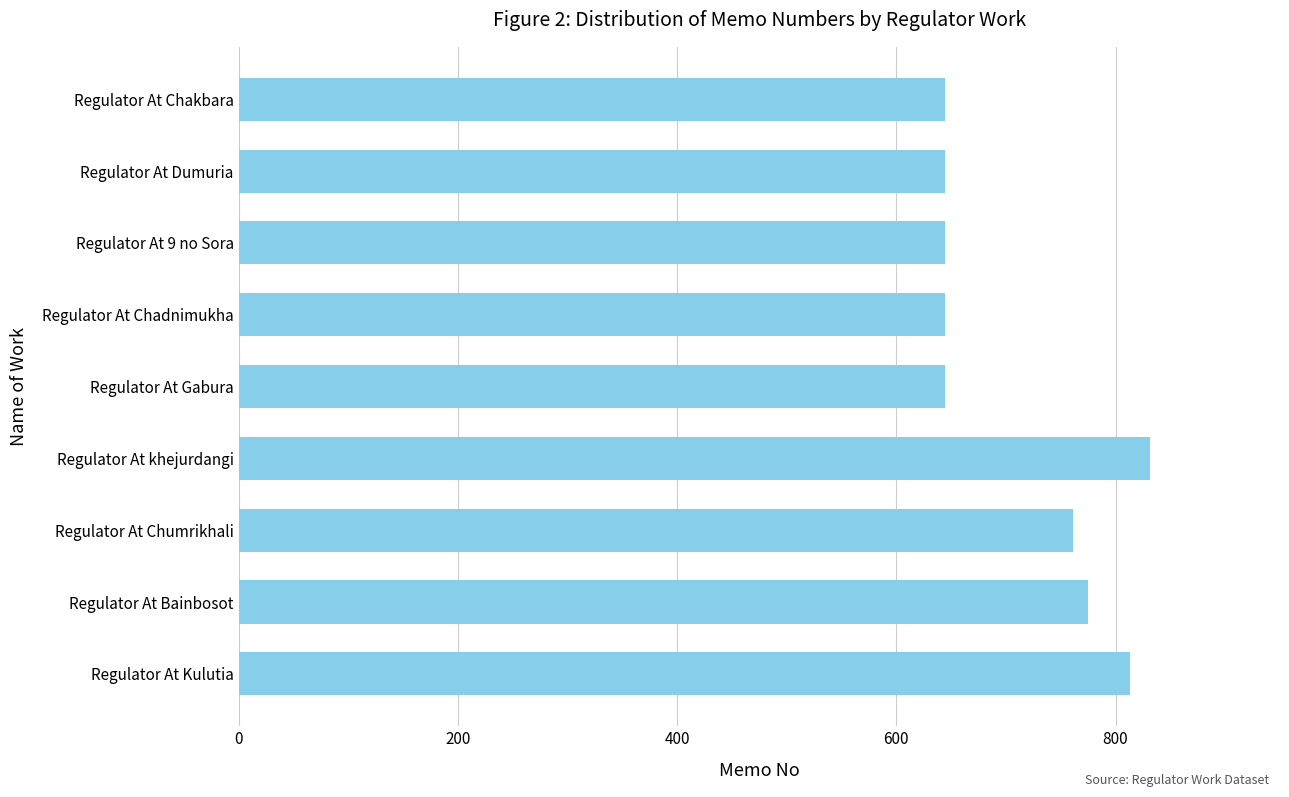

Reading bottom to top, transcribe all the data shown in this chart.

813	775	761	831	644	644	644	644	644